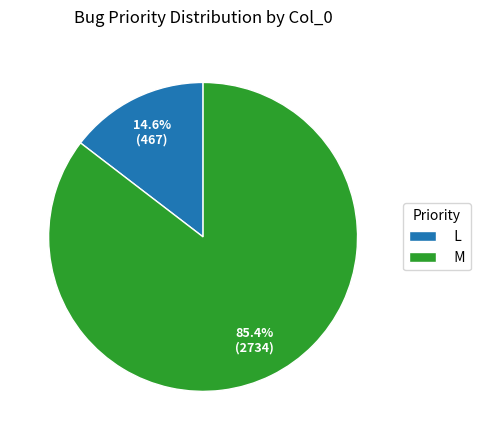

How many segments does this pie chart have?

2